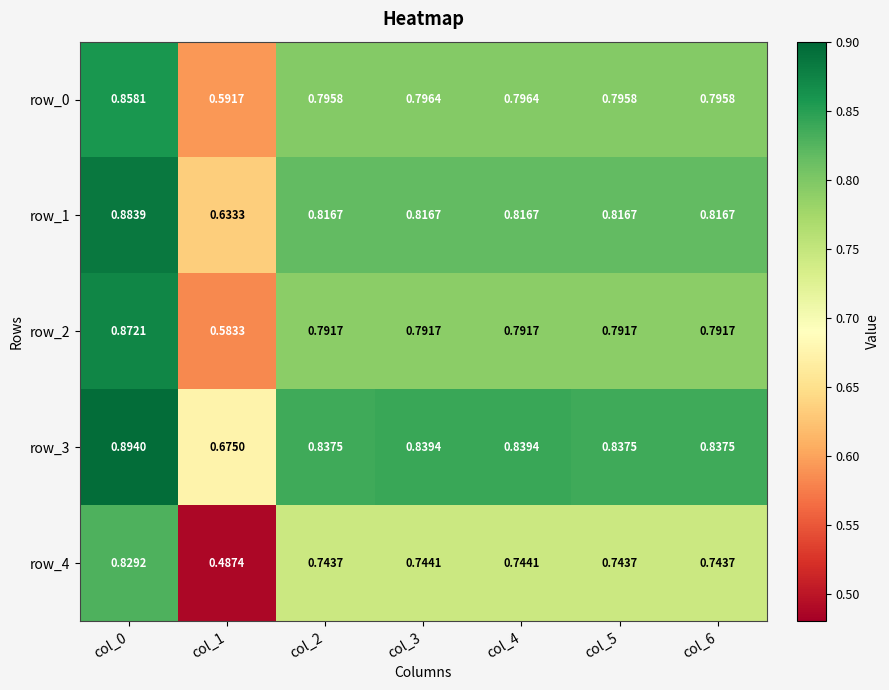

Is the value of row_4 at col_2 greater than the value of row_0 at col_2?

No